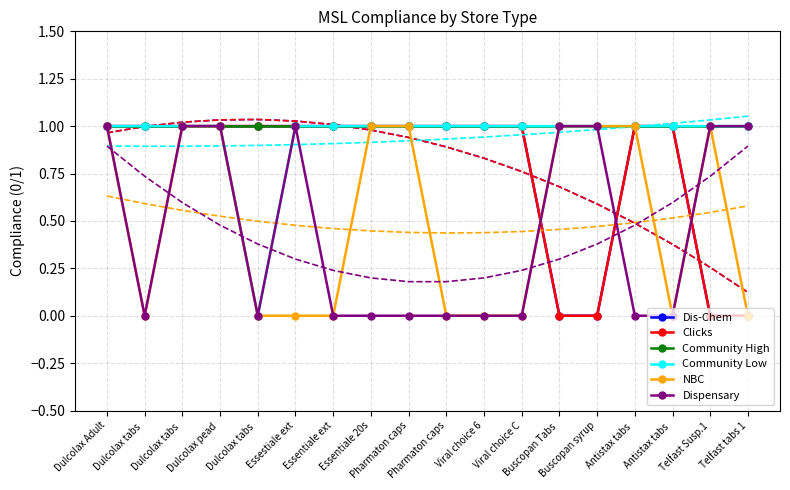

At which label is Community Low closest to 0?

Dulcolax tabs 